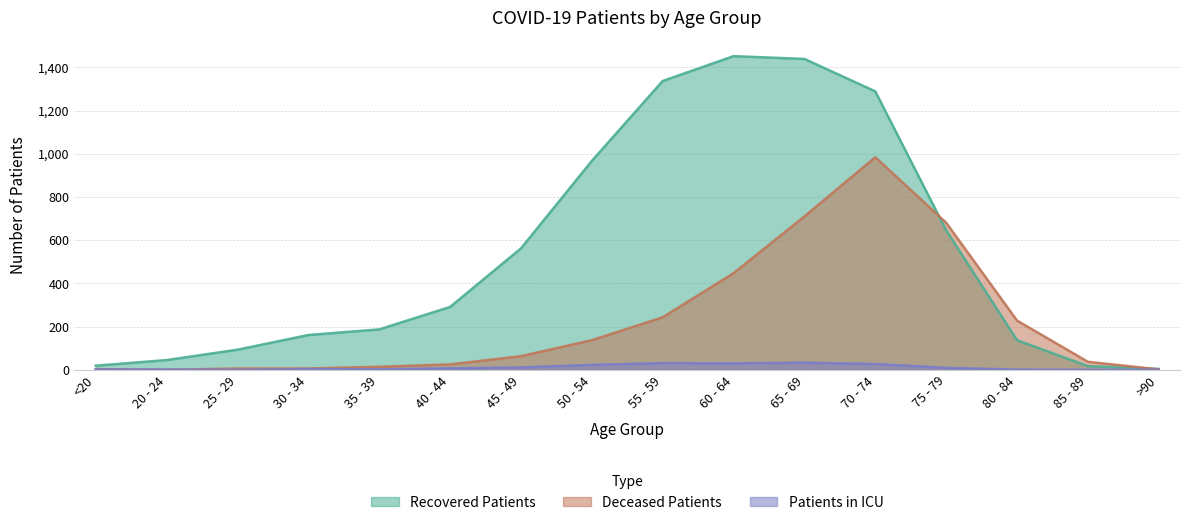

Rank the series at 70 - 74 from highest to lowest value.

Recovered Patients, Deceased Patients, Patients in ICU